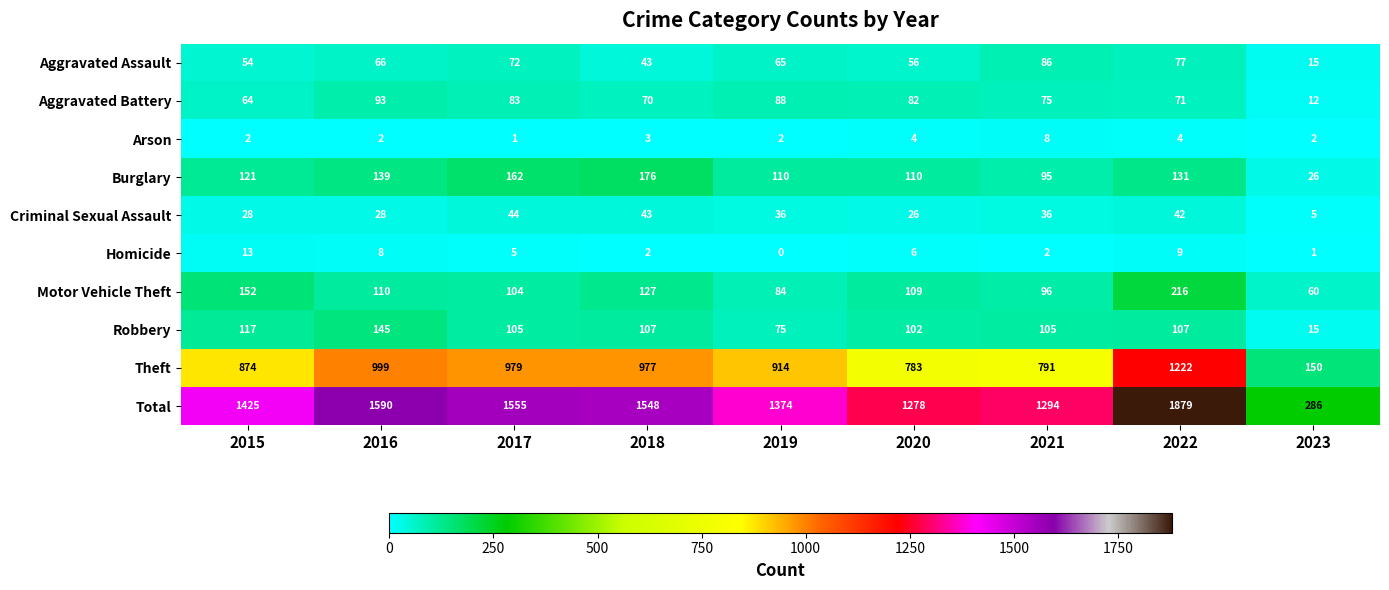

At 2016, list the series in order from largest to smallest.

Total, Theft, Robbery, Burglary, Motor Vehicle Theft, Aggravated Battery, Aggravated Assault, Criminal Sexual Assault, Homicide, Arson